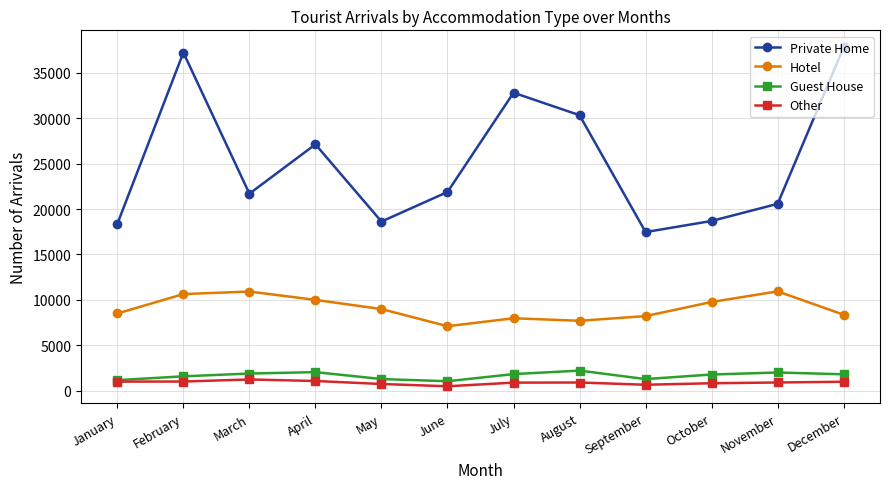

True or false: Hotel has a value of 7704 at August.

True